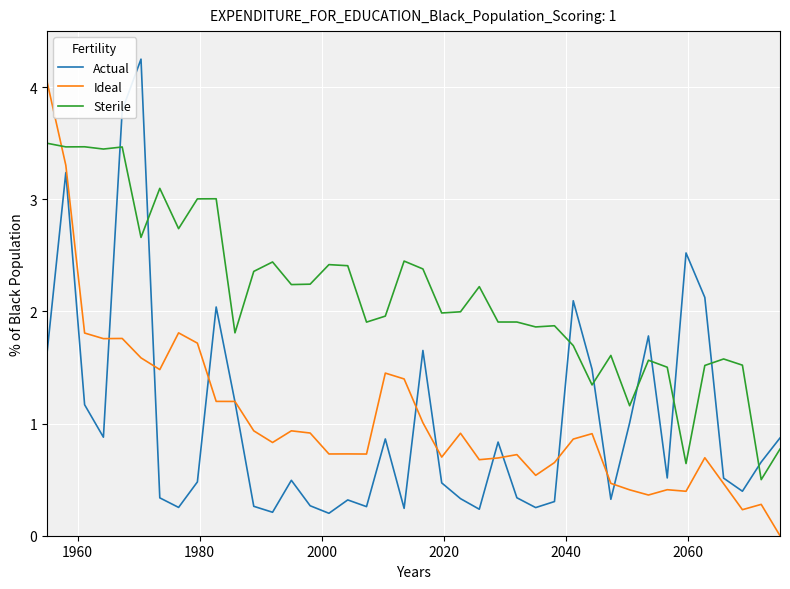

What is the sum of all Ideal values?

41.7